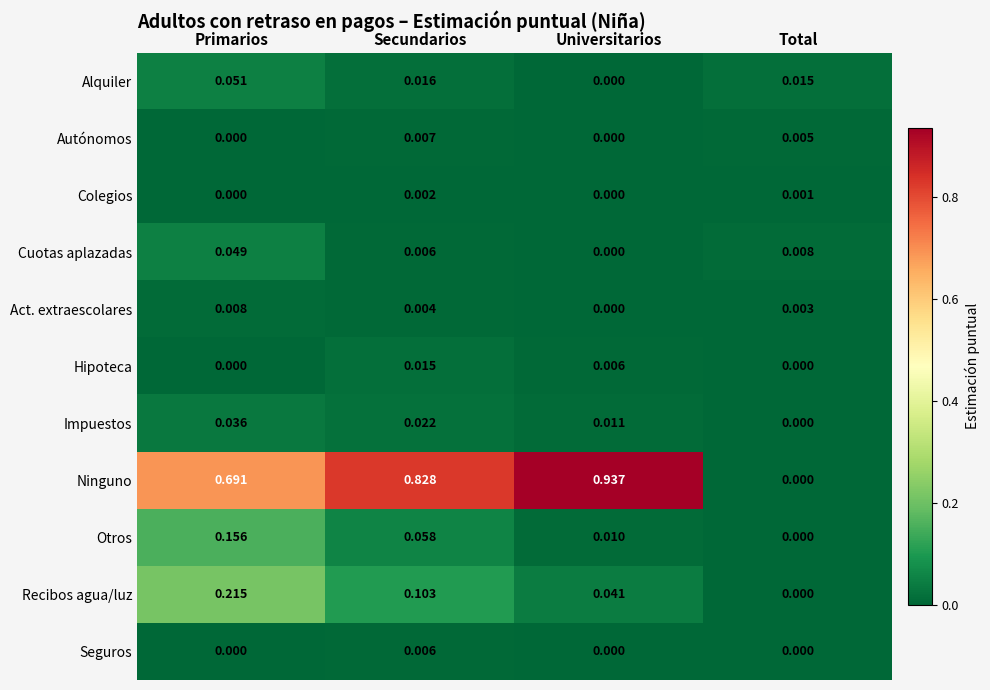

List the labels in order of Cuotas aplazadas value, smallest first.

Universitarios, Secundarios, Total, Primarios